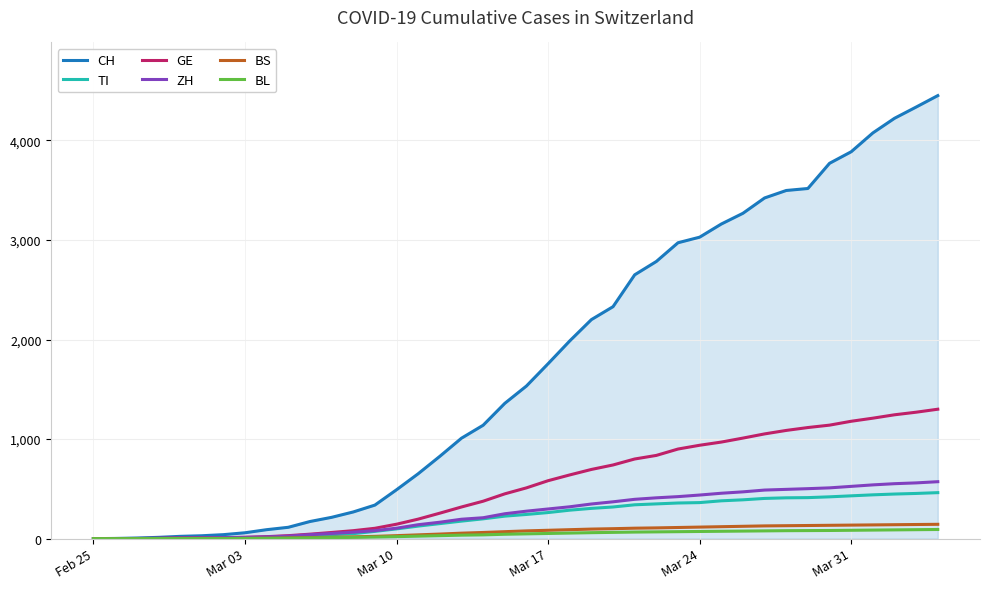

Which series has the largest total across all categories?

CH